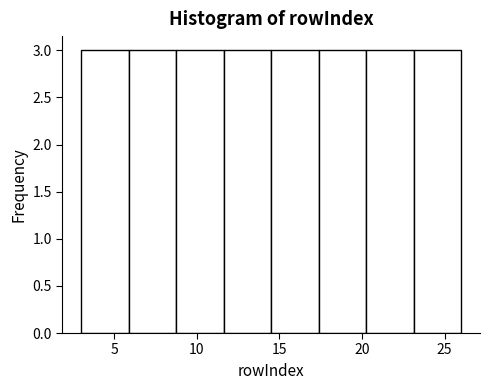

Reading left to right, list every bar in this chart as the range it spans on the x-axis followed by its height. Neither the bar edges nor the heights are printed on the chart, so give them approximately, as read against the axes.

3.0 to 6.0: 3
6.0 to 9.0: 3
9.0 to 11.5: 3
11.5 to 14.5: 3
14.5 to 17.5: 3
17.5 to 20.5: 3
20.5 to 23.0: 3
23.0 to 26.0: 3